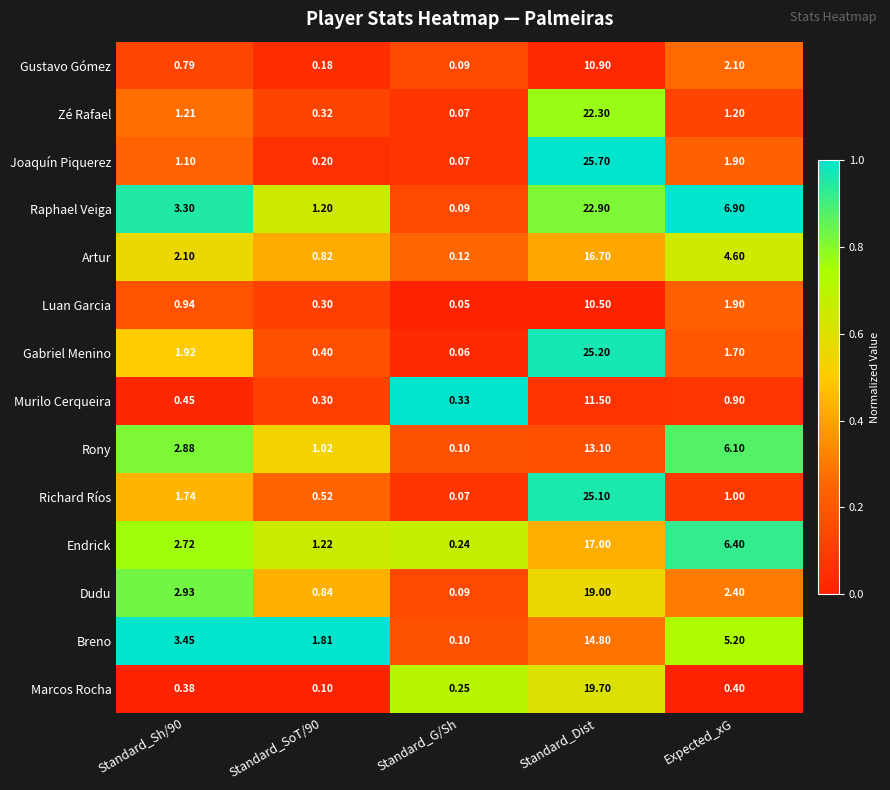

What is the total value across all series at Standard_SoT/90?

9.2